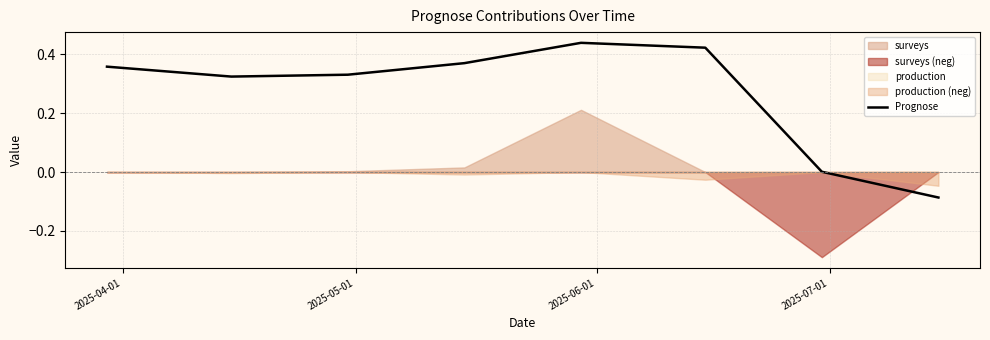

True or false: the data shows 0.0 at 6.

False